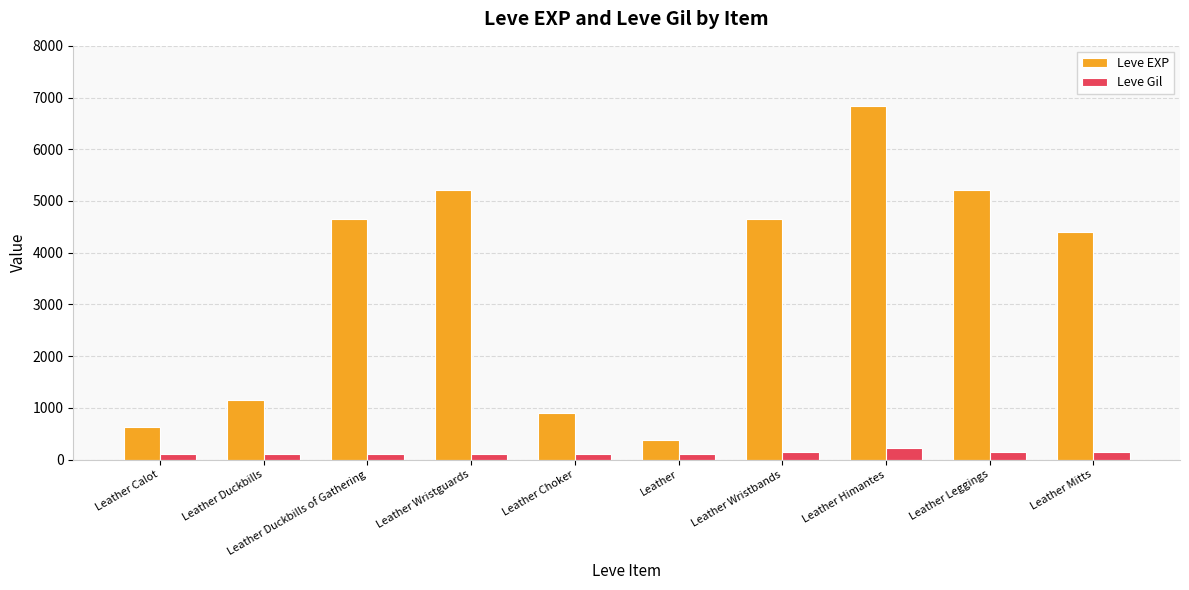

What is the sum of all Leve Gil values?

1318